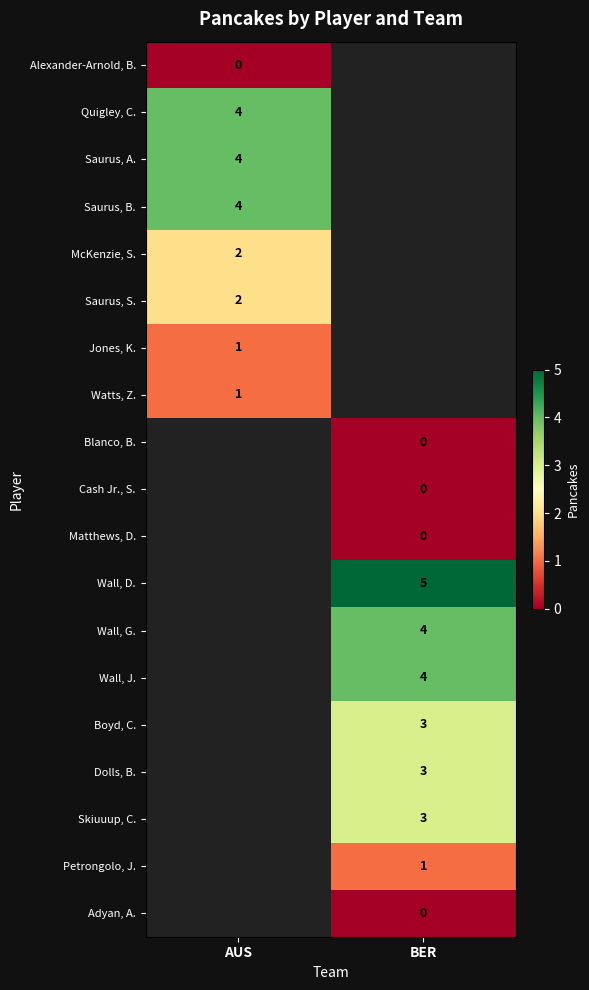

Is it true that Skiuuup, C. equals 1 at BER?

False